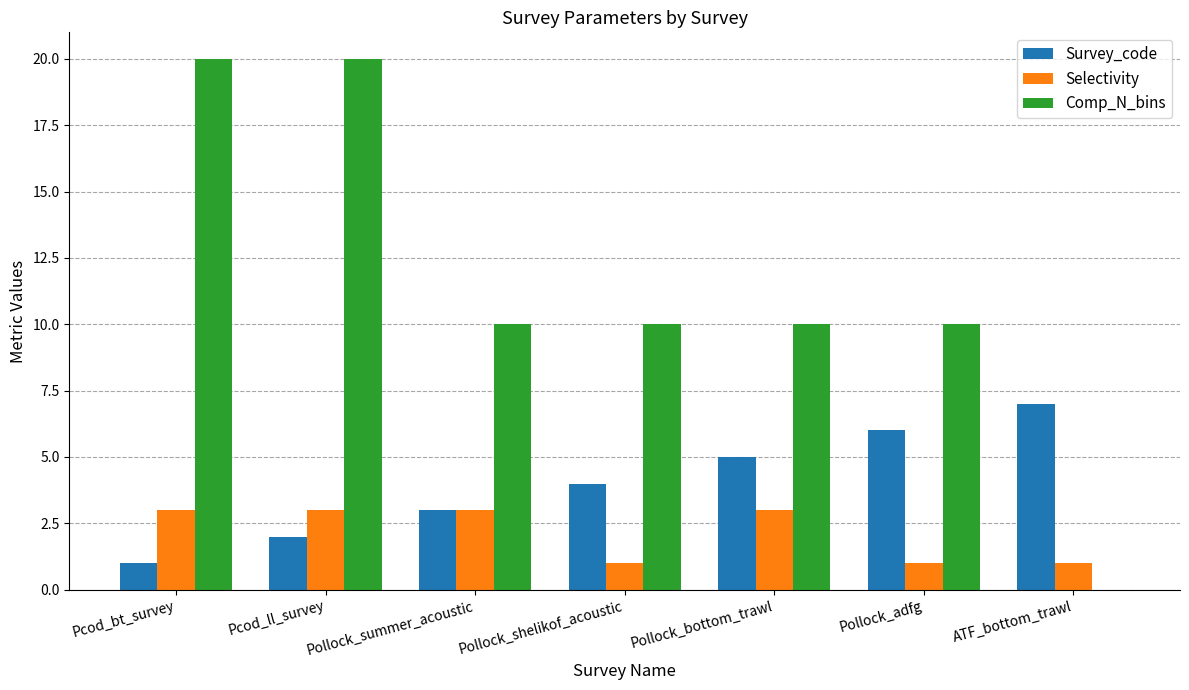

What is the sum of all Selectivity values?

15